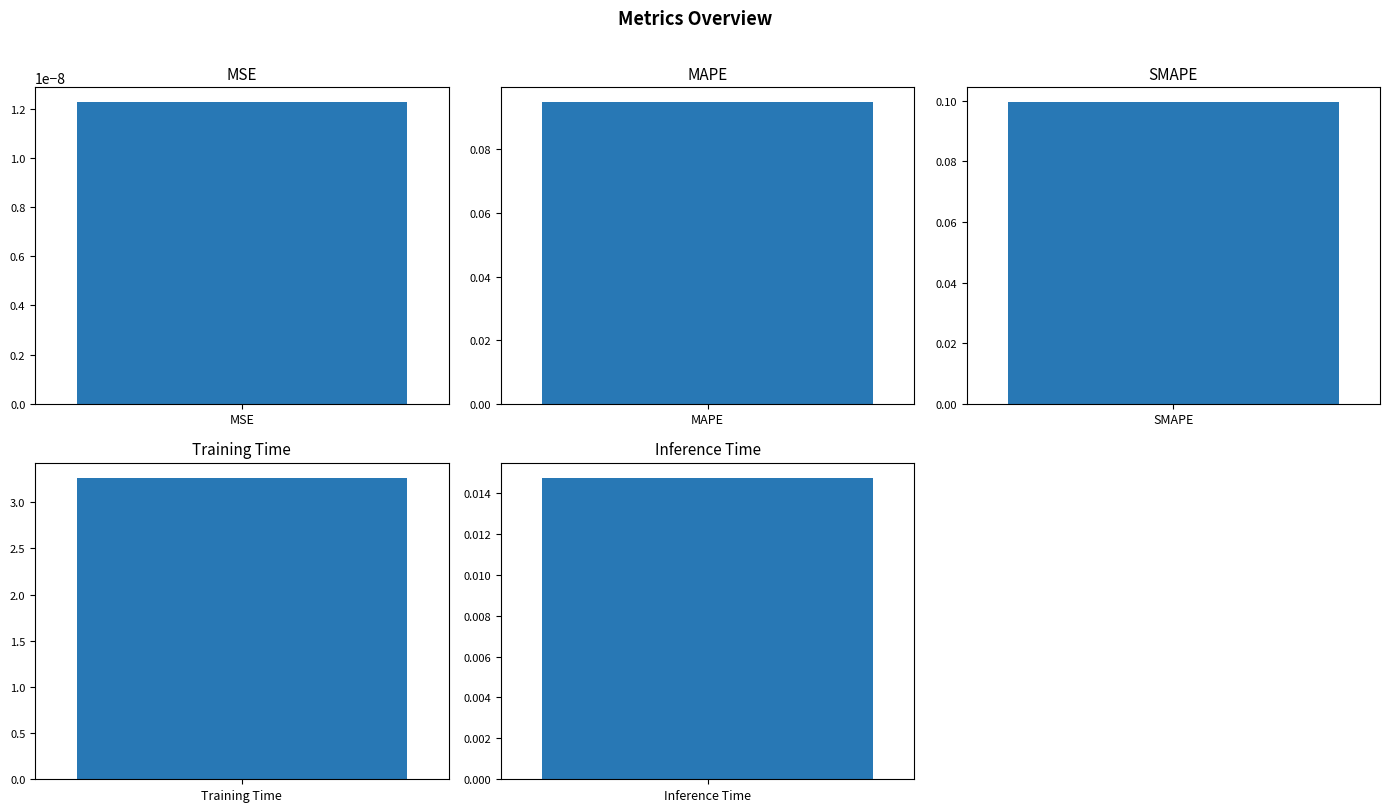

The value at Training Time is 5.5. True or false?

False